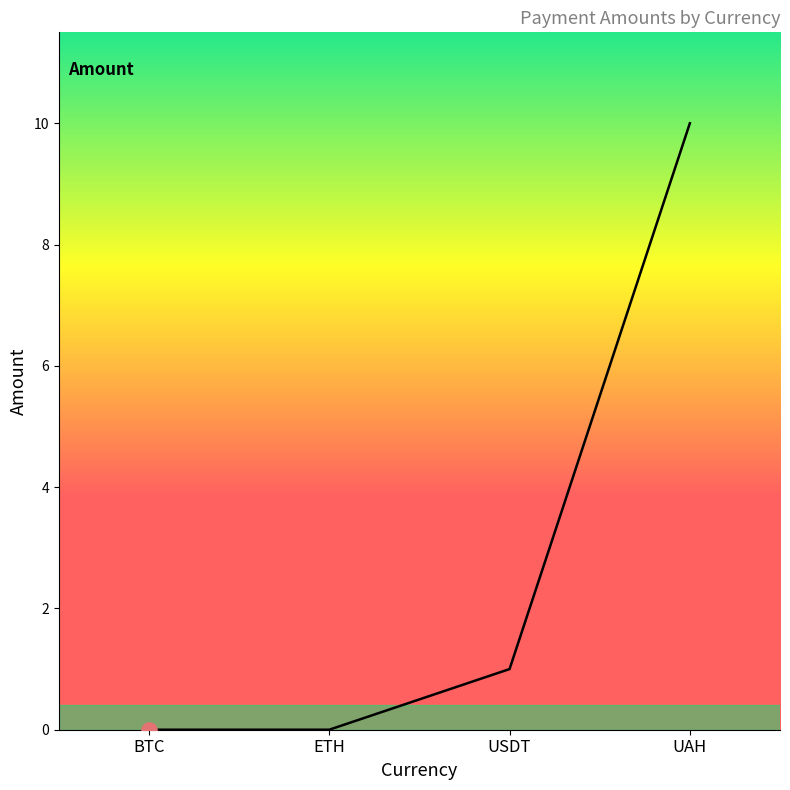

Between ETH and UAH, which is larger?

UAH